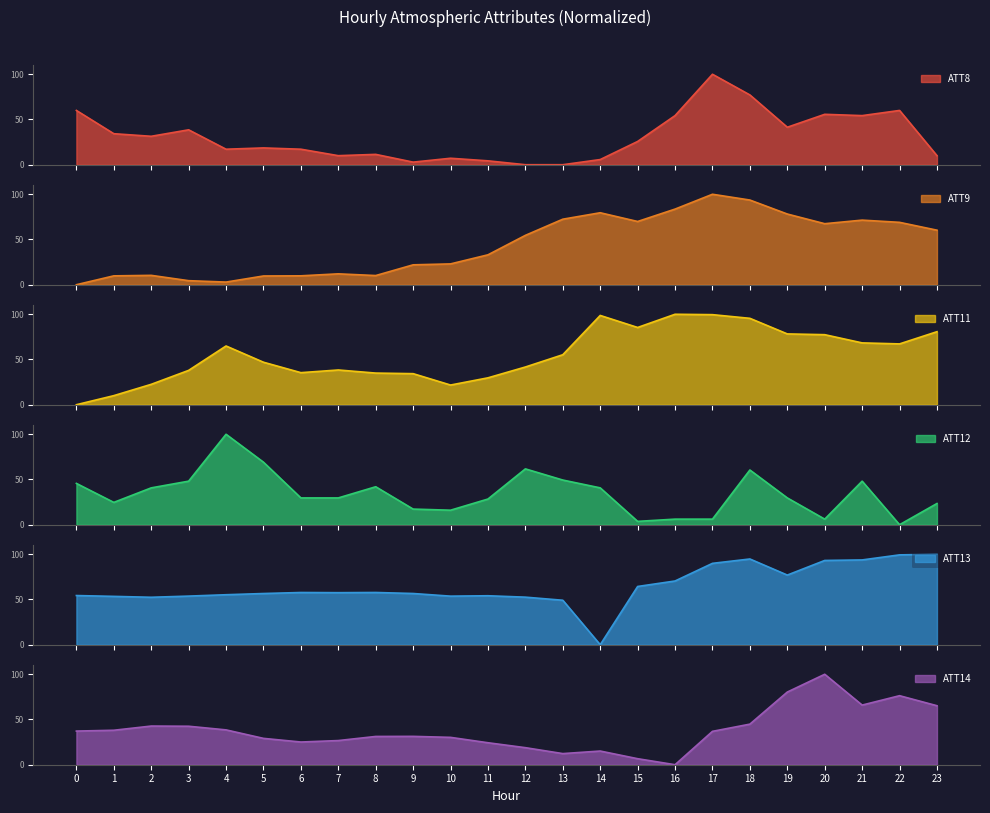

What is the average value of the ATT9 series?

43.6